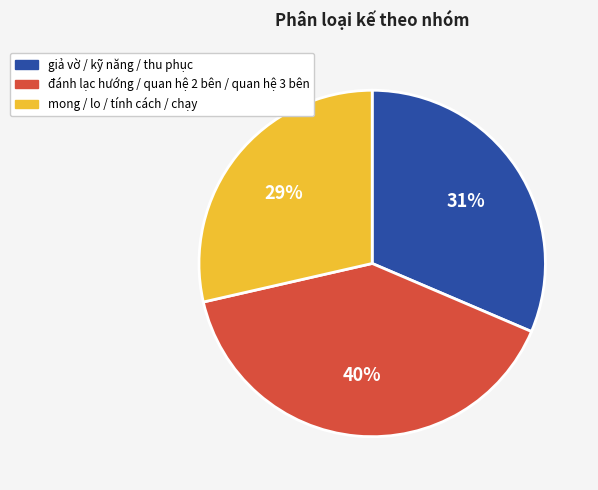

To the nearest percent, what percentage of the pie is mong / lo / tính cách / chạy?

29%